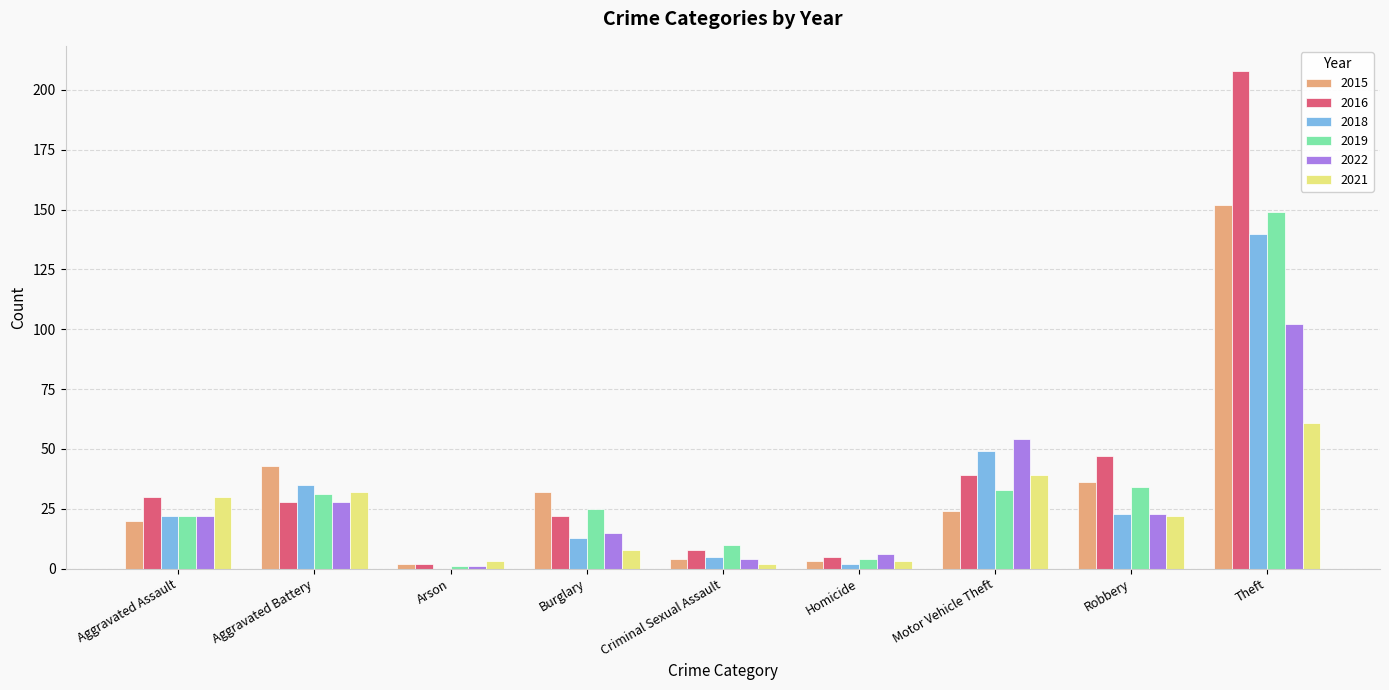

What is the sum of all 2021 values?

200